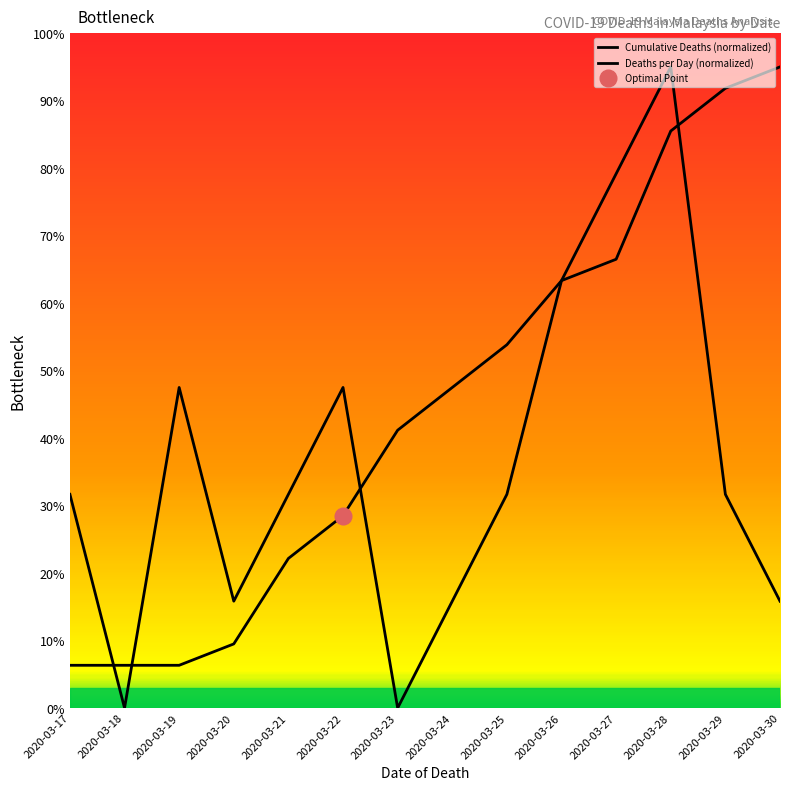

Reading right to left, what are all the values shown in this chart?

15.8	31.7	95.0	79.2	63.3	31.7	15.8	0.0	47.5	31.7	15.8	47.5	0.0	31.7